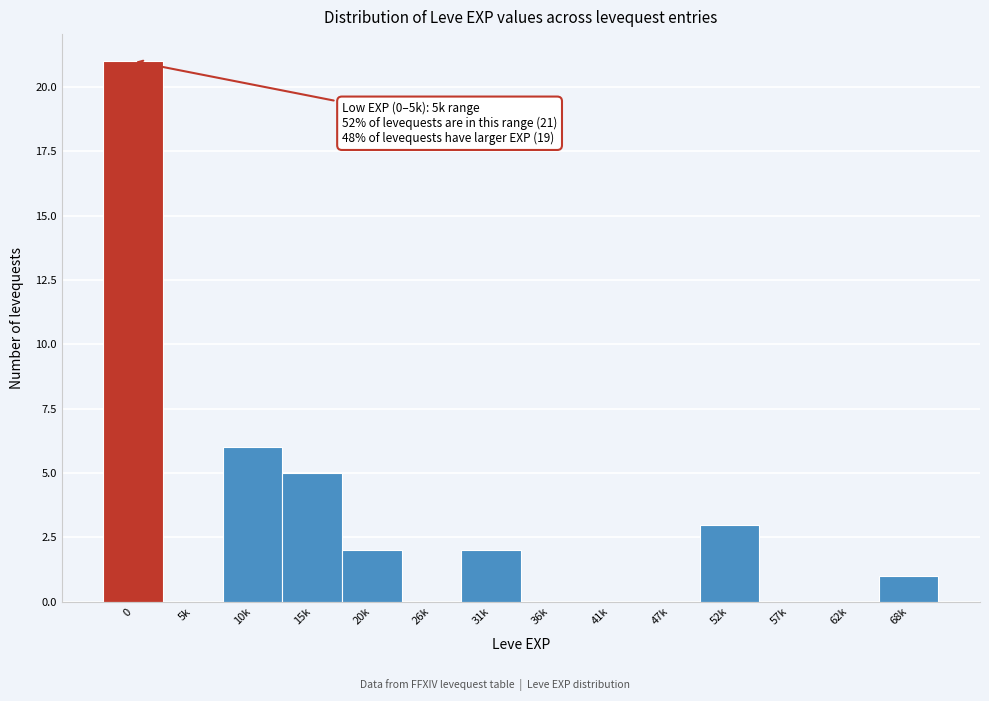

Reading right to left, list all the values displayed in this chart.

68k=1	62k=0	57k=0	52k=3	47k=0	41k=0	36k=0	31k=2	26k=0	20k=2	15k=5	10k=6	5k=0	0=21